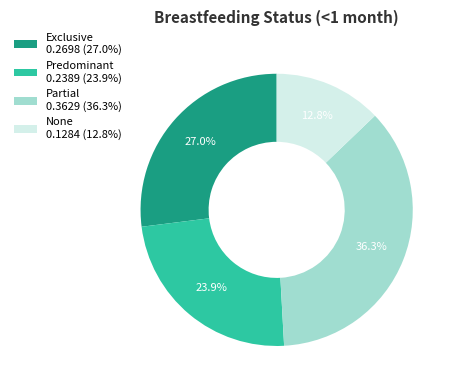

True or false: Exclusive accounts for 27% of the total.

True